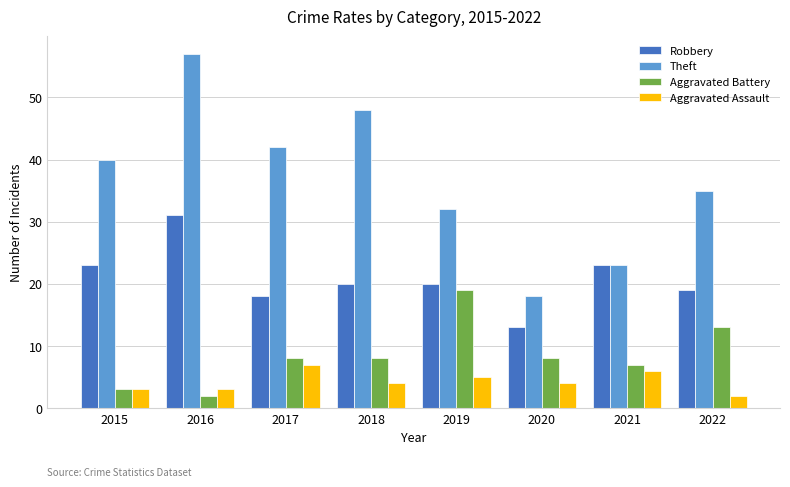

How many bars are there in each group?

4